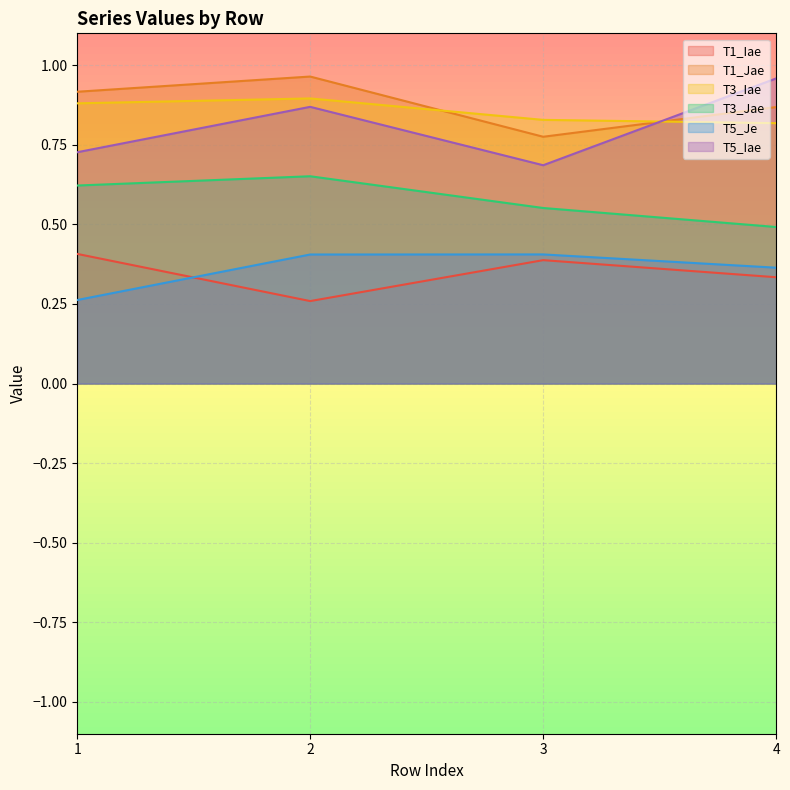

True or false: T1_Jae and T1_Iae cross at least once.

False